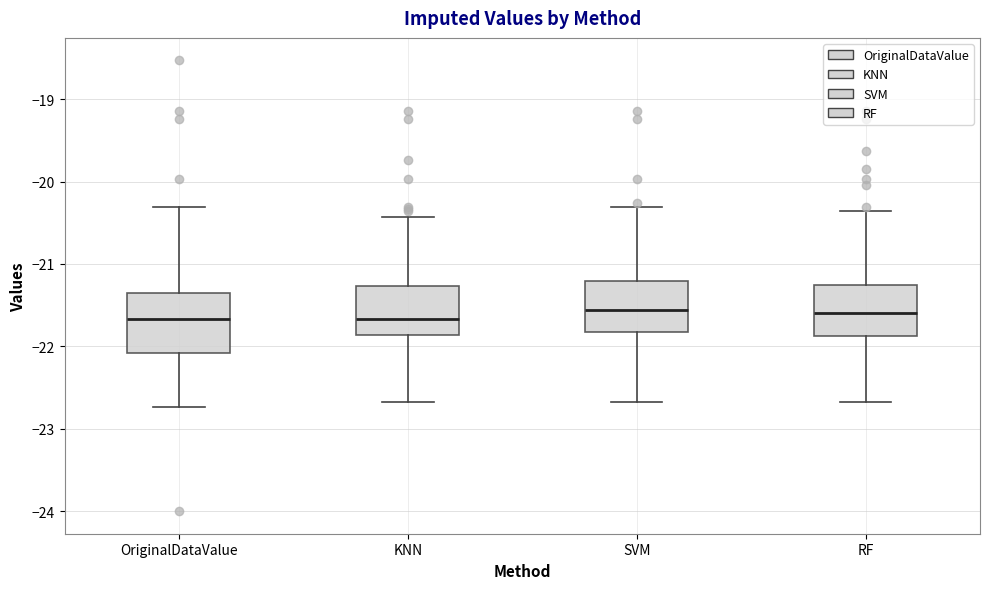

Reading left to right, read every box against the y-axis: the position of its median line, the range the box covers, and the ends of its whiskers. The values are not printed on the chart, so give them approximately, as read against the axis.

OriginalDataValue: median -21.7, box -22.1 to -21.4, whiskers -22.7 to -20.3
KNN: median -21.7, box -21.9 to -21.3, whiskers -22.7 to -20.4
SVM: median -21.6, box -21.8 to -21.2, whiskers -22.7 to -20.3
RF: median -21.6, box -21.9 to -21.3, whiskers -22.7 to -20.4